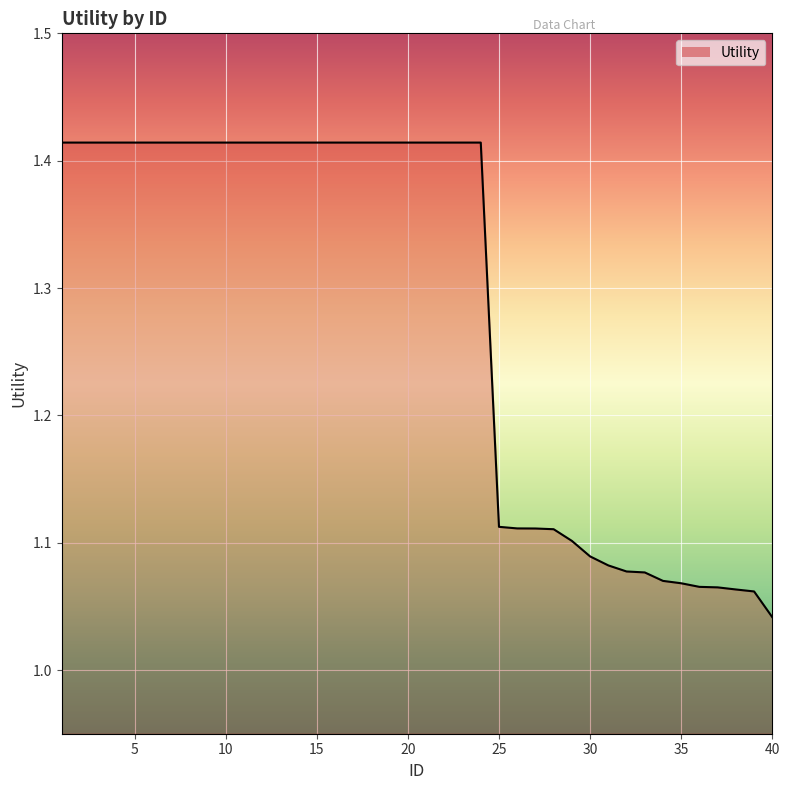

What is the difference between the maximum and minimum values?

0.4